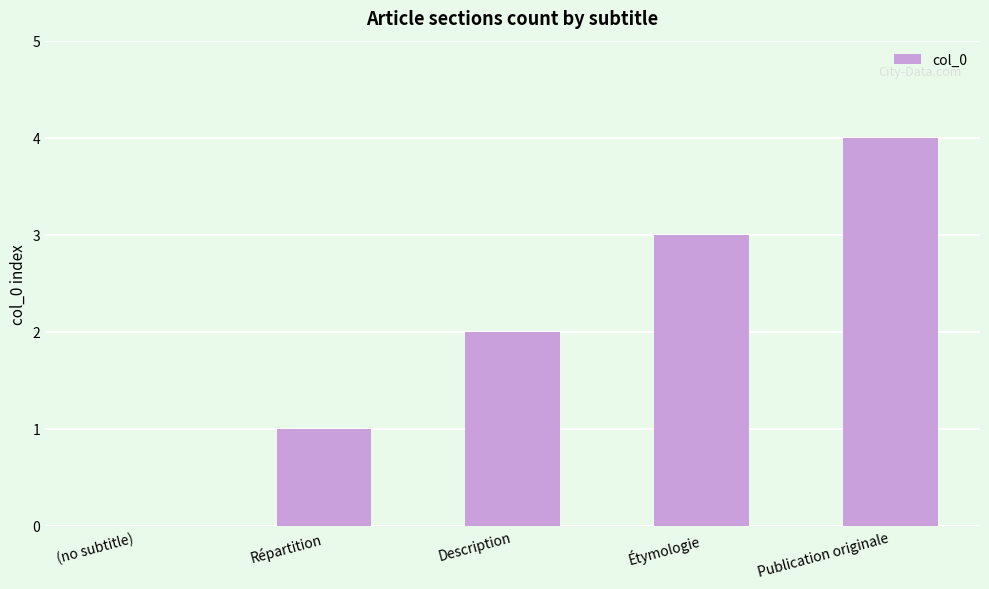

What is the change in value from Répartition to Étymologie?

+2